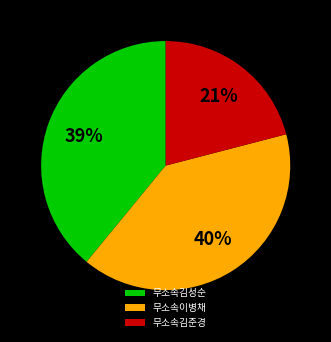

Is the sum of 무소속김성순 and 무소속이병채 greater than half?

Yes